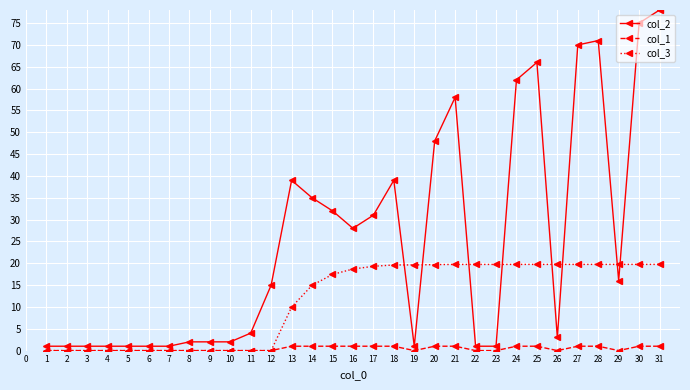

What is the difference between the maximum and minimum values in the col_3 series?

19.7